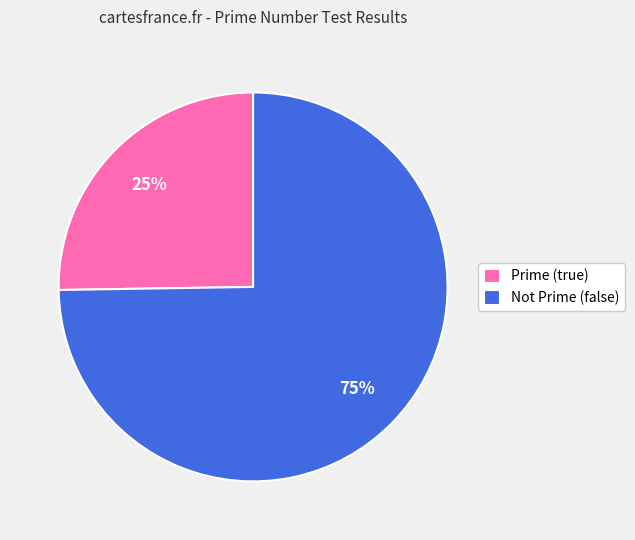

To the nearest percent, what is the combined percentage of Prime (true) and Not Prime (false)?

100%